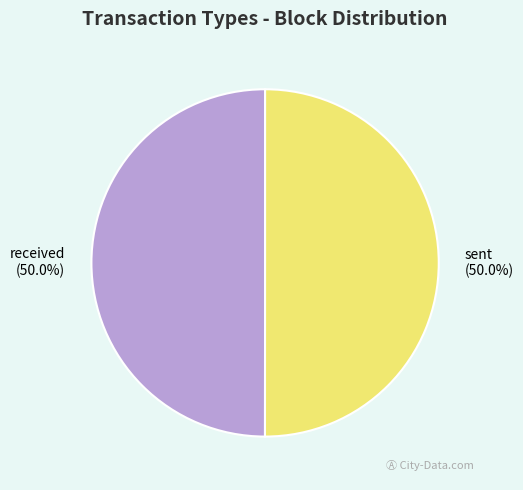

Combined, do received and sent account for over 50%?

Yes